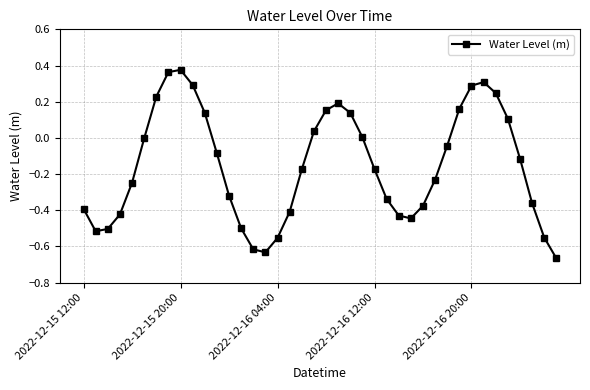

What is the sum of all values?

-6.1